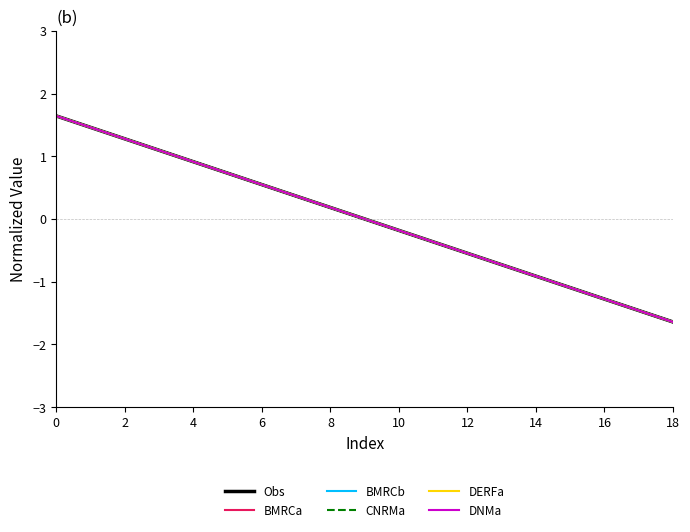

Is this an area chart (filled region under the line)?

No